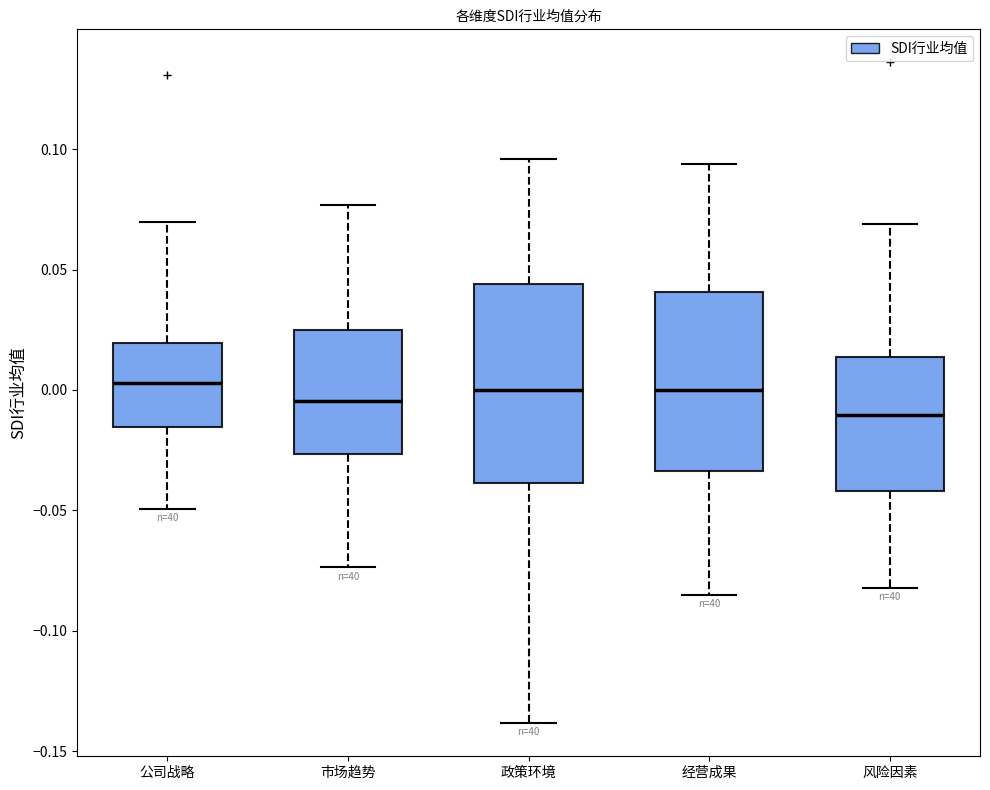

Reading left to right, transcribe this box plot: for each box, give where its median line is, the range the box spans, and where its two whiskers end, as read against the y-axis. The values are not printed on the chart, so give them approximately, as read against the axis.

公司战略: median 0.005, box -0.015 to 0.020, whiskers -0.050 to 0.070
市场趋势: median -0.005, box -0.025 to 0.025, whiskers -0.075 to 0.075
政策环境: median 0.000, box -0.040 to 0.045, whiskers -0.140 to 0.095
经营成果: median 0.000, box -0.035 to 0.040, whiskers -0.085 to 0.095
风险因素: median -0.010, box -0.040 to 0.015, whiskers -0.080 to 0.070